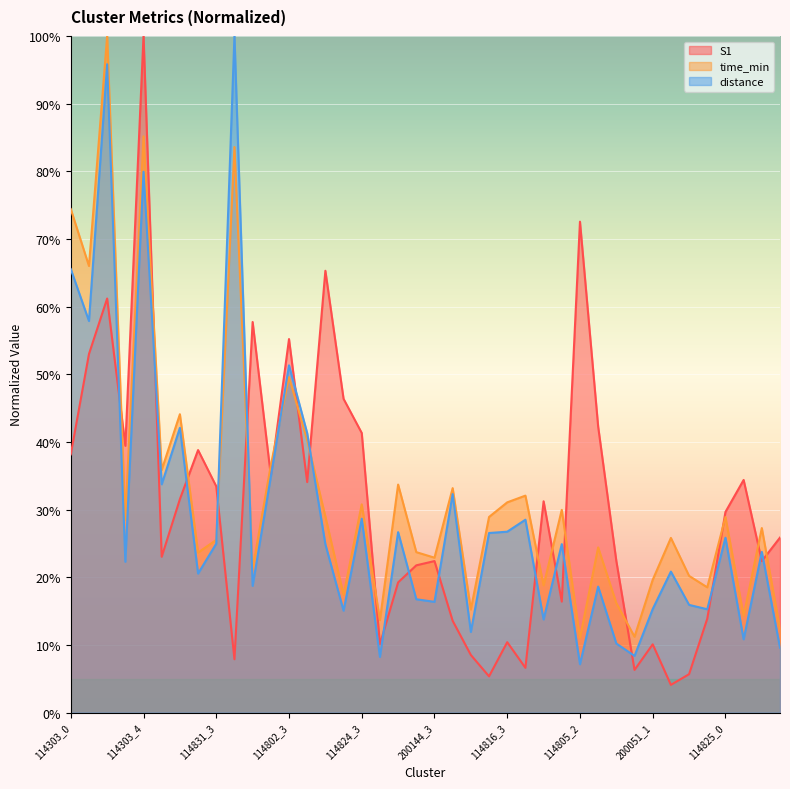

At which category does time_min reach its first local peak?

114303_2